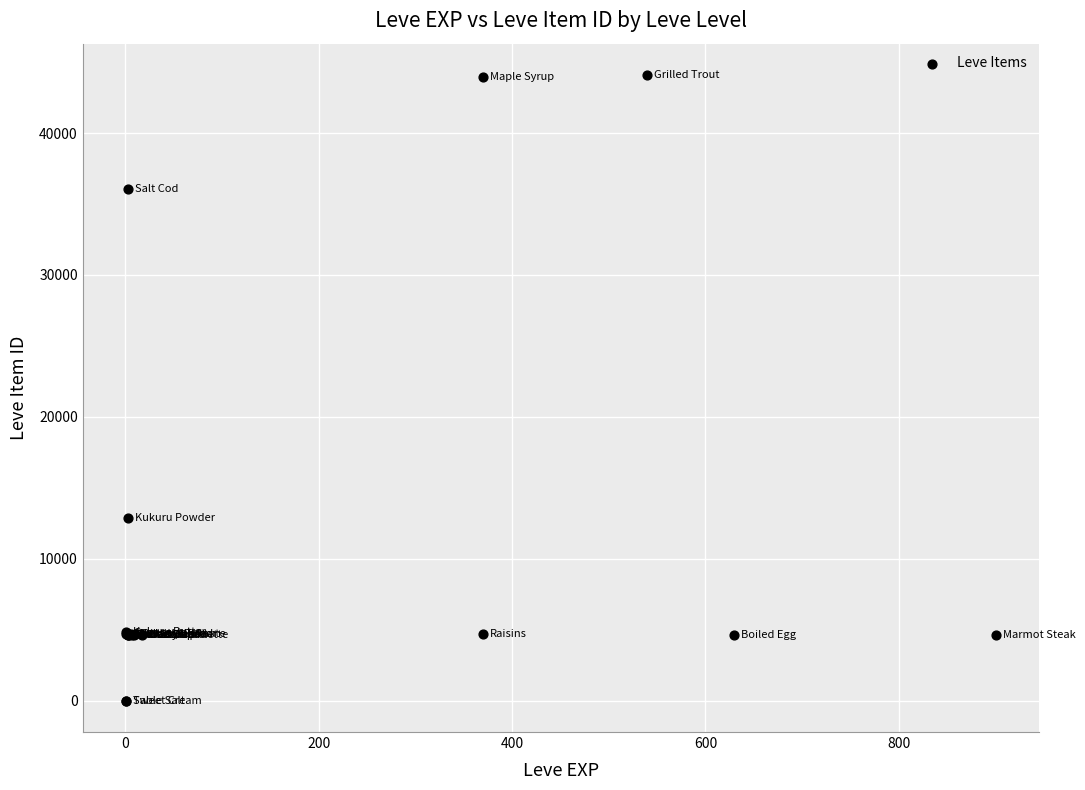

What Y value in the scatter plot is closest to 22048?

12886